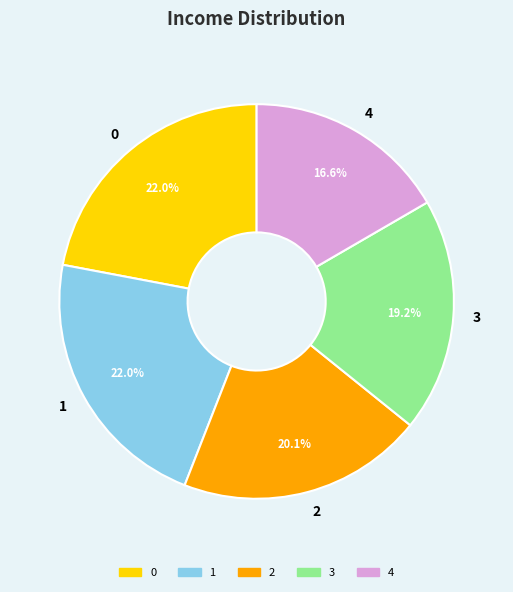

How many slices are in this pie chart?

5